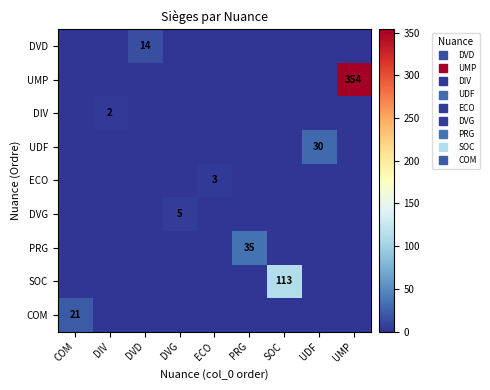

Which category has the highest value in the DVD series?

DVD